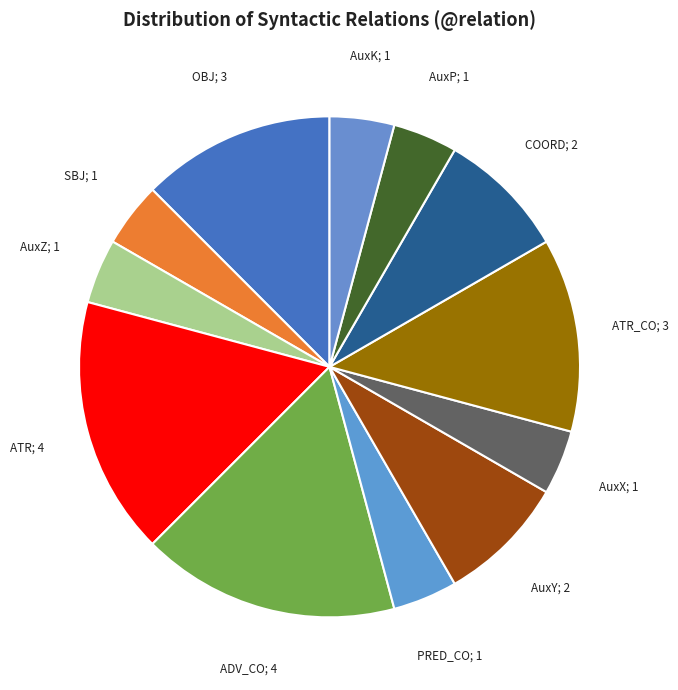

Count the number of slices in the pie.

12